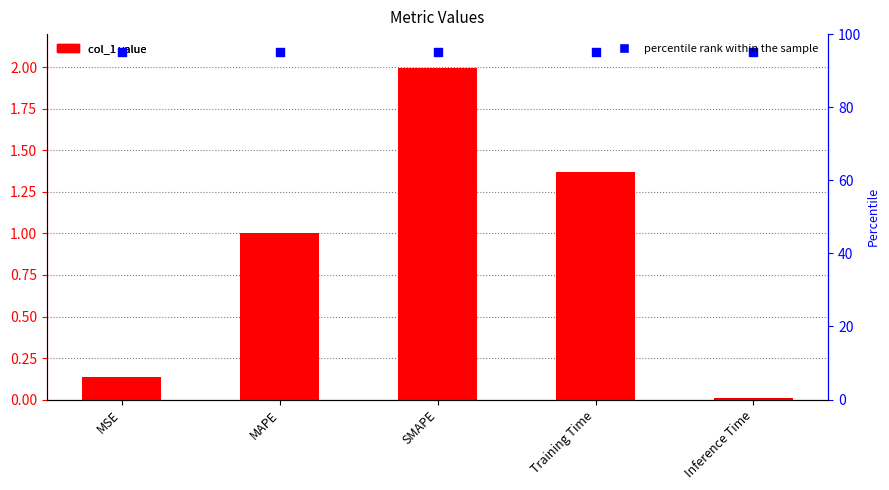

Which series contains the highest Y value?

percentile rank within the sample